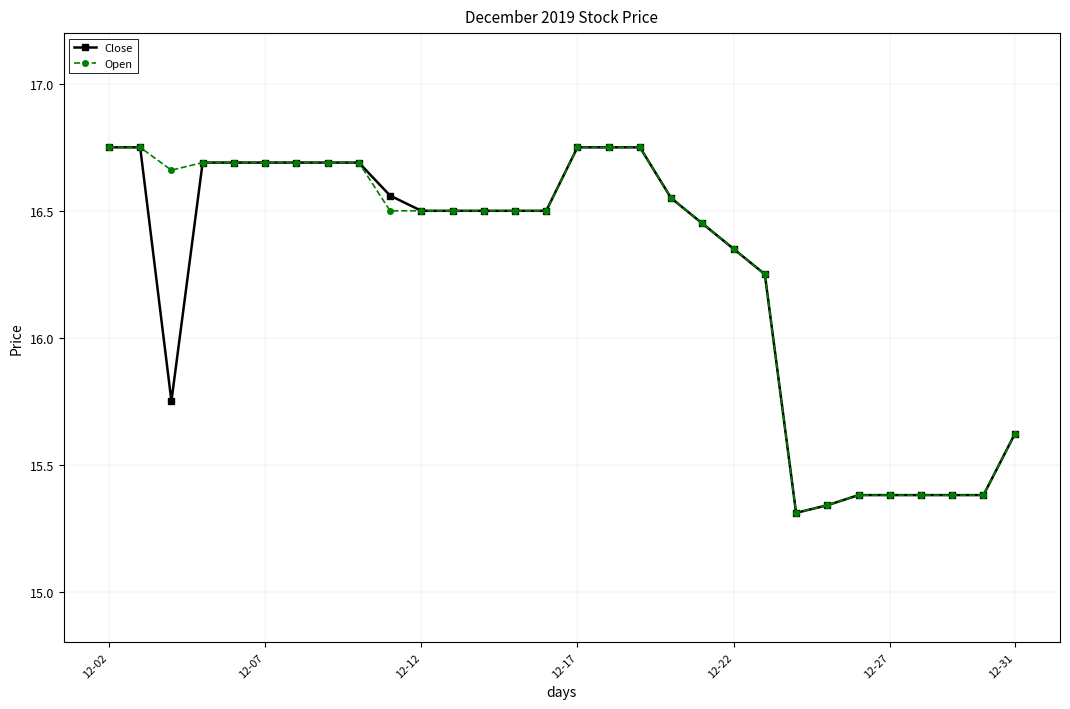

At how many categories does at least one series exceed 16?

22